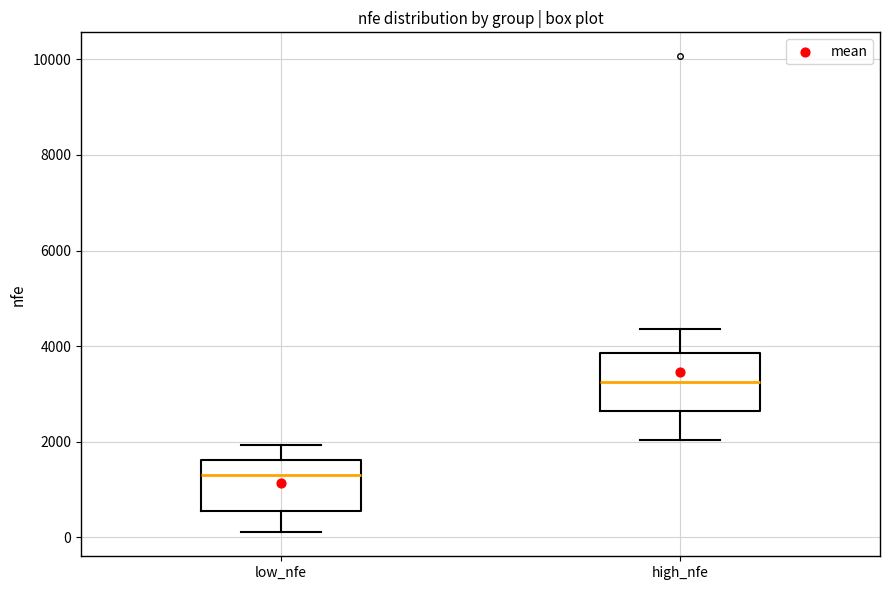

Which box has the lowest median line?

low_nfe